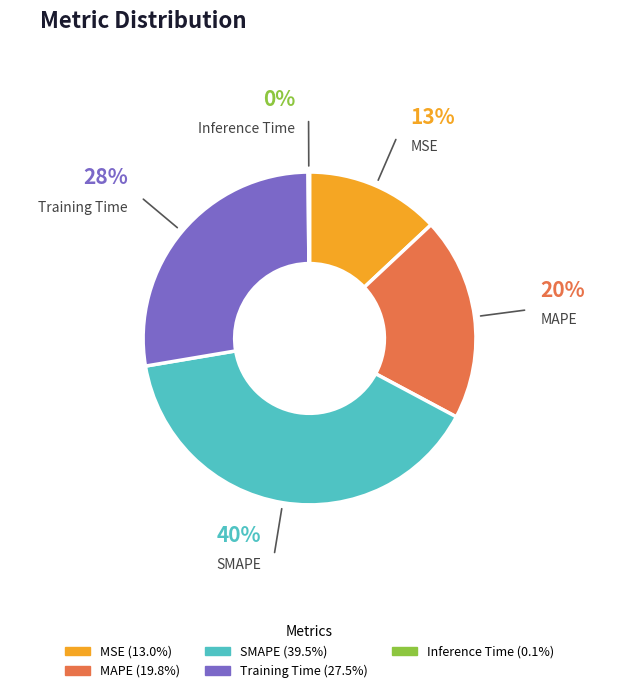

What percentage is the SMAPE slice, to the nearest percent?

40%